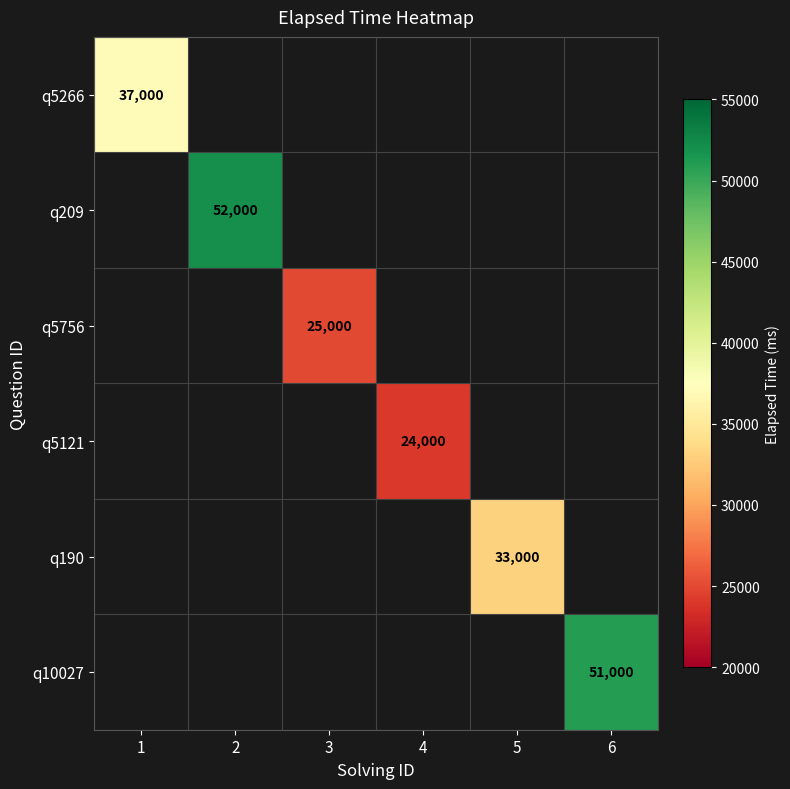

Count the number of categories in the chart.

6